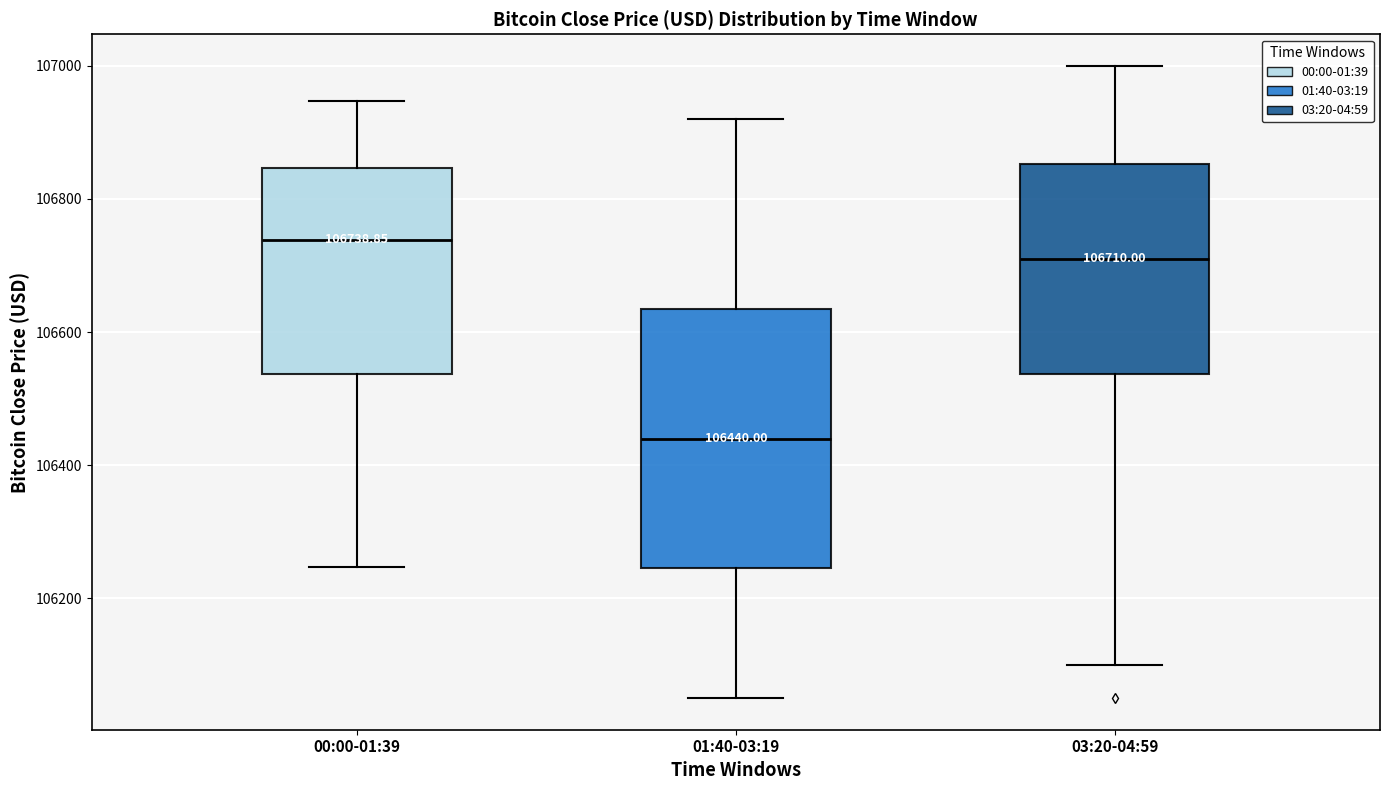

Which box's median line is the highest?

00:00-01:39